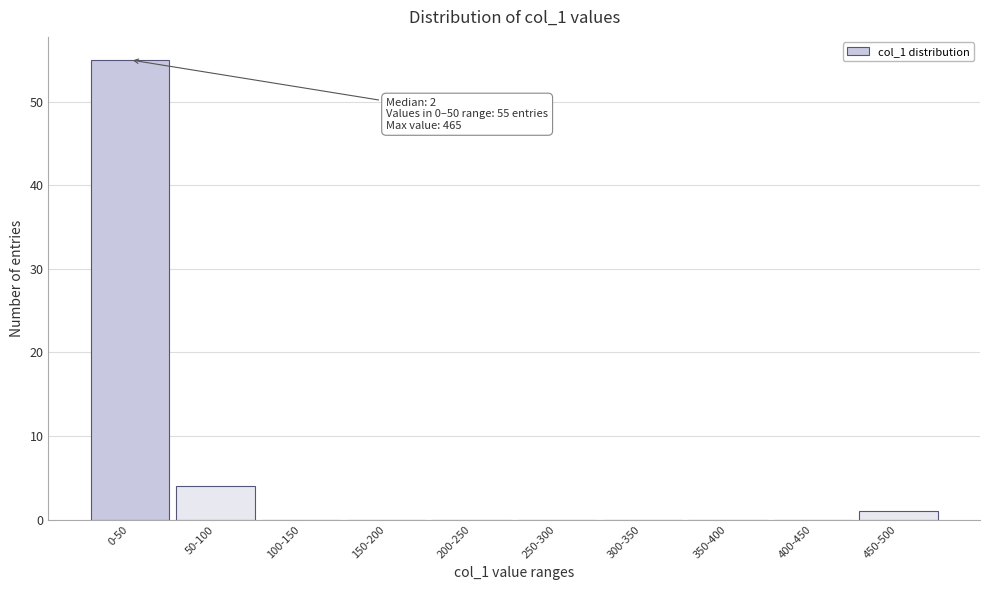

Reading left to right, transcribe all the data shown in this chart.

0-50=55	50-100=4	100-150=0	150-200=0	200-250=0	250-300=0	300-350=0	350-400=0	400-450=0	450-500=1